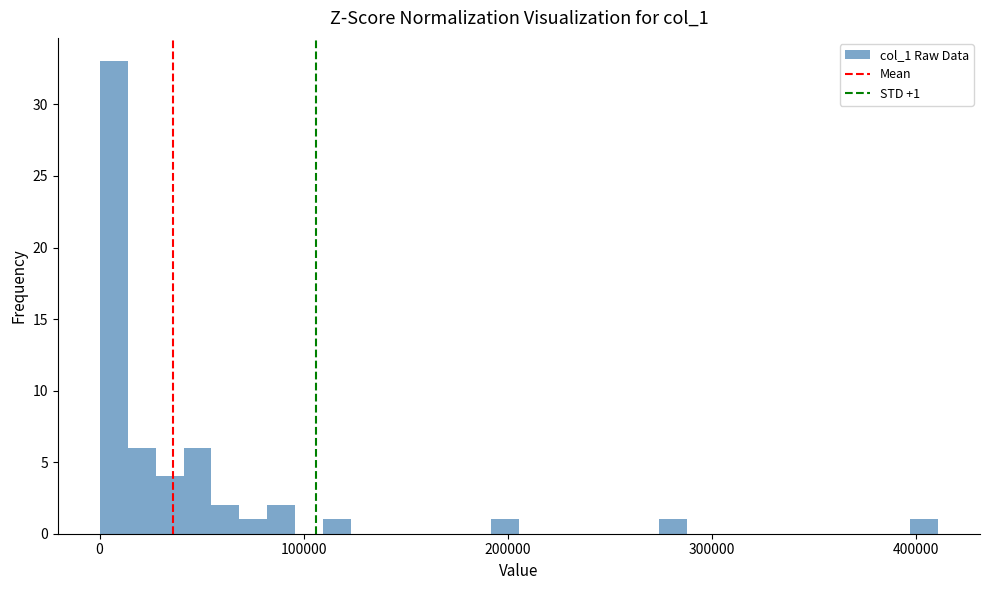

Around what value on the x-axis is the tallest bar? Give the approximate position of its centre, as read against the axis.

10000